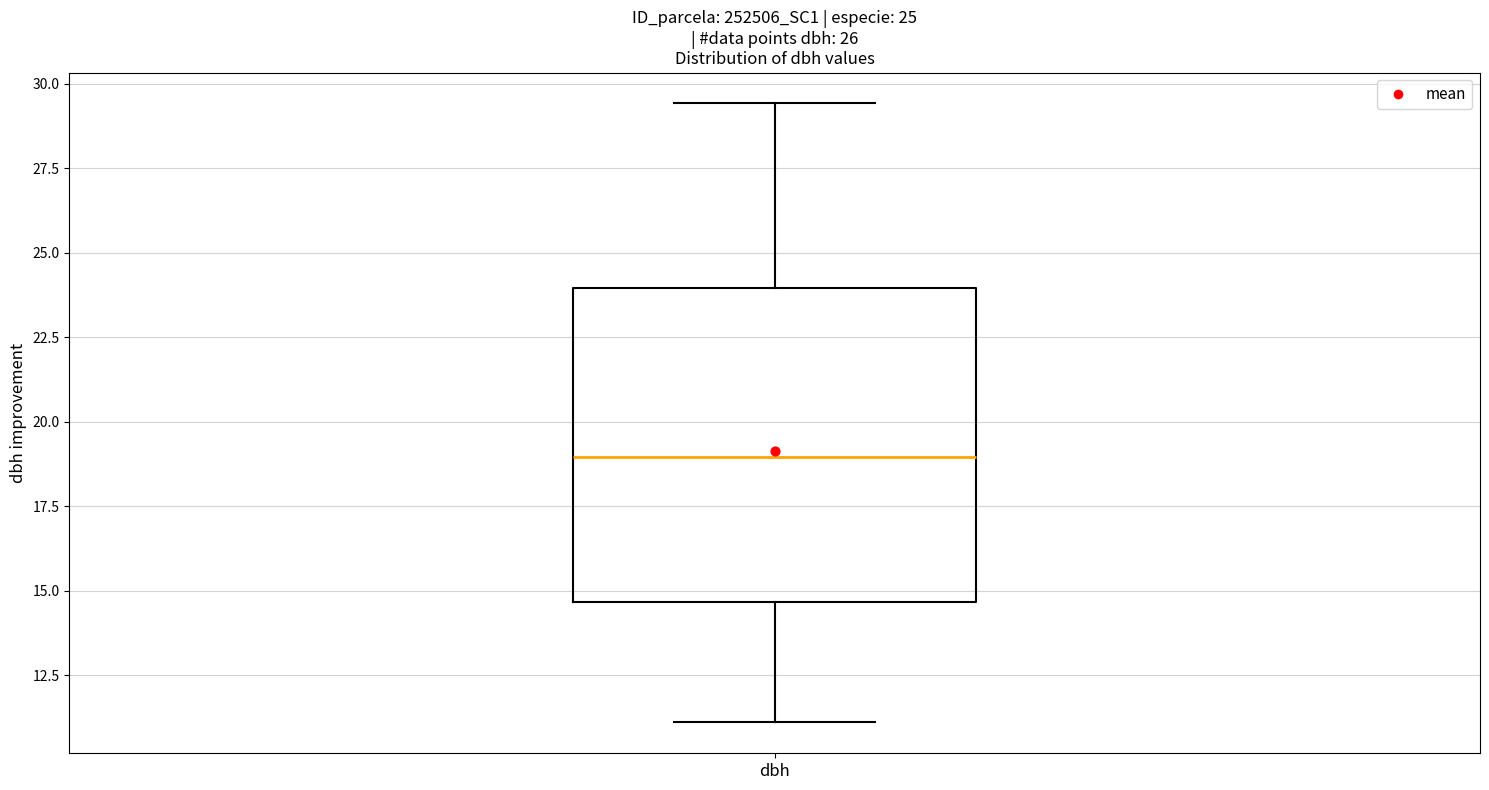

Transcribe this box plot: give where the median line is, the range the box spans, and where the two whiskers end, as read against the y-axis. The values are not printed on the chart, so give them approximately, as read against the axis.

median 19.0, box 14.5 to 24.0, whiskers 11.0 to 29.5